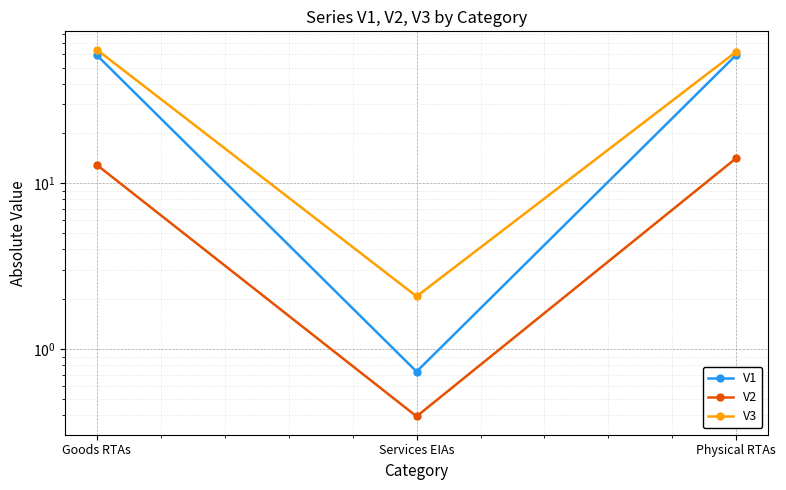

At which category is the sum across all series the highest?

Goods RTAs